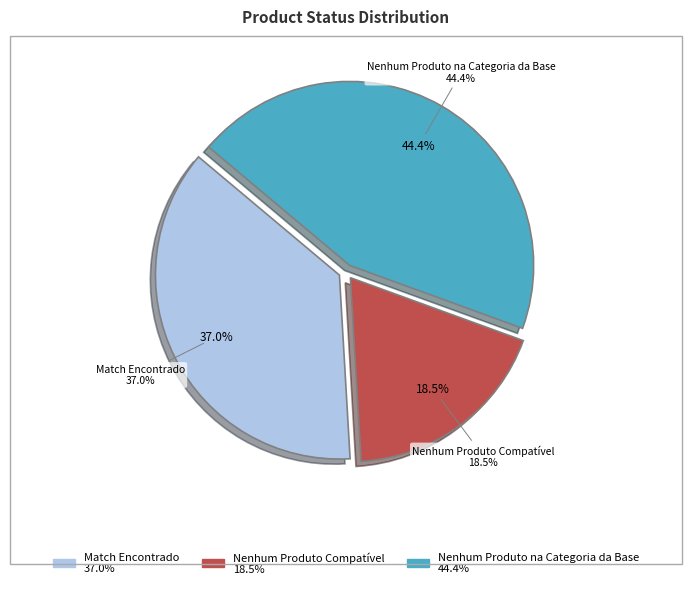

Does Nenhum Produto Compatível represent more than half of the total?

No